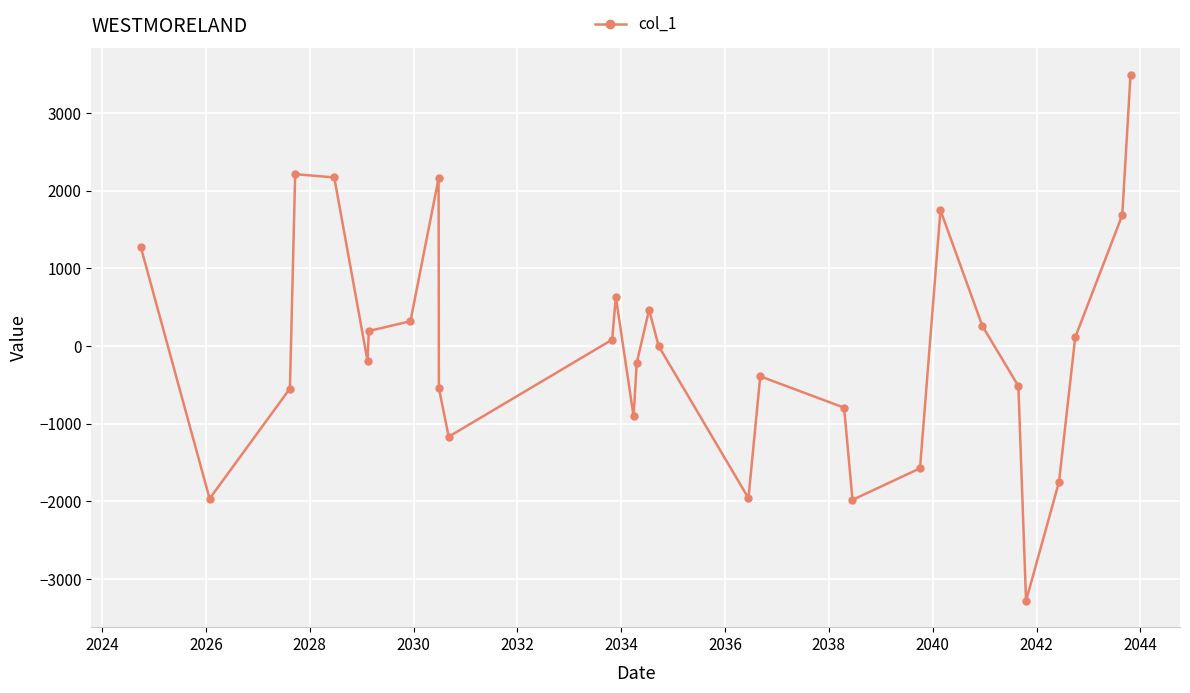

How many points are higher than both their immediate neighbors (excluding endpoints)?

6